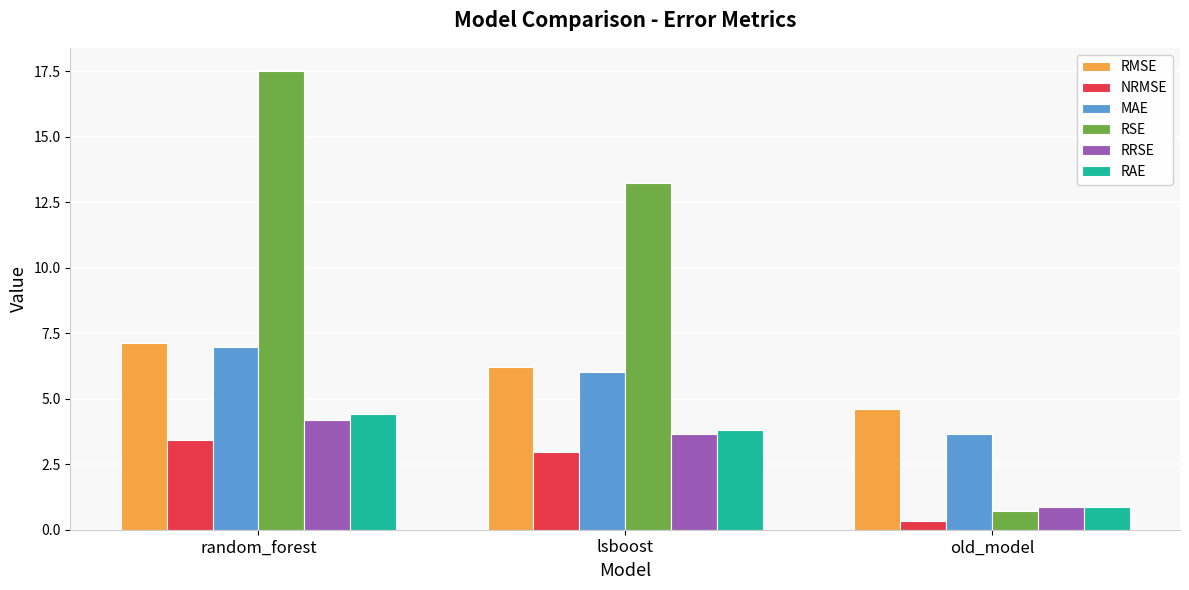

Is the value of RRSE at random_forest greater than the value of MAE at random_forest?

No